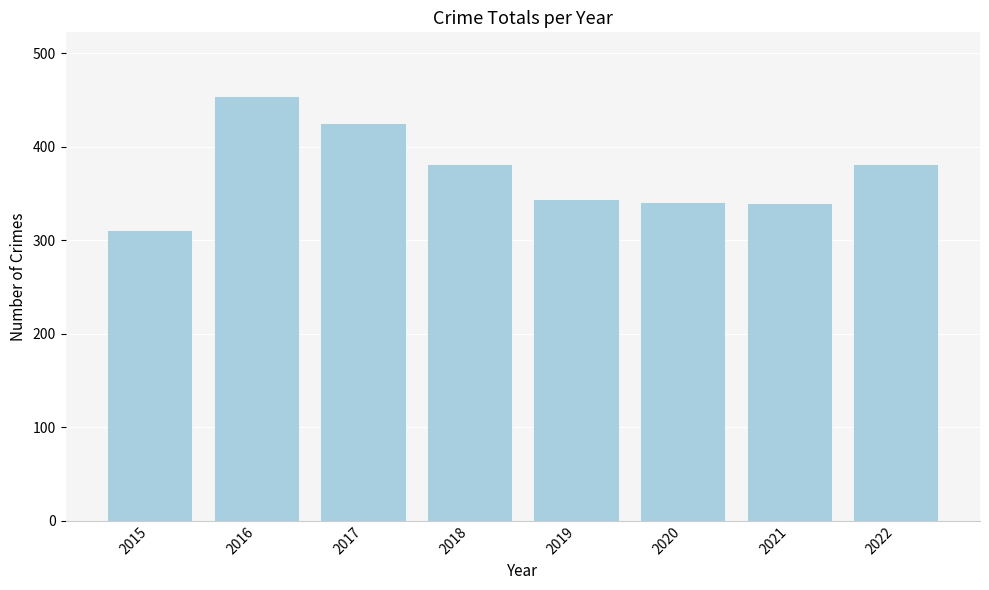

Is it true that the value at 2019 is 344?

True